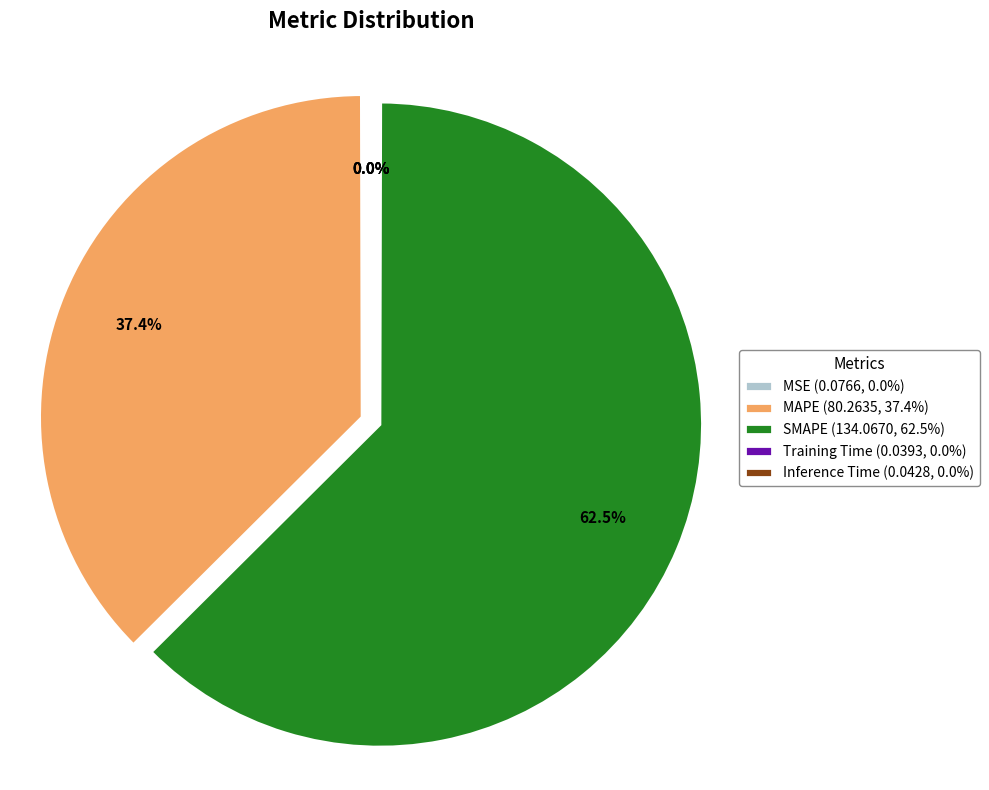

What is the change in value from SMAPE to Inference Time?

-134.0